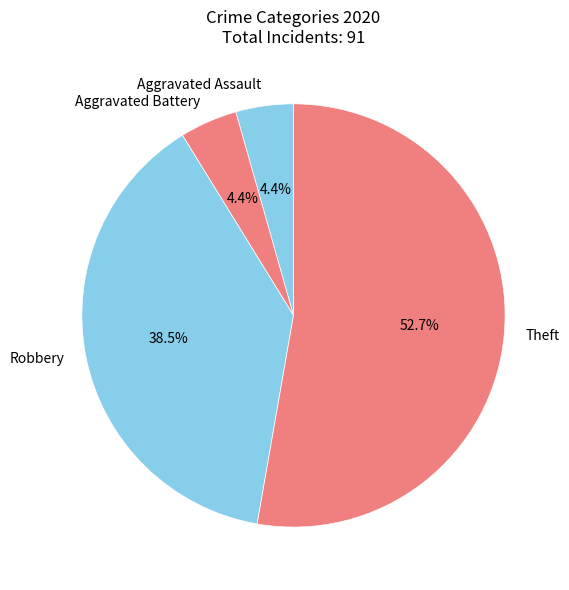

True or false: Theft accounts for 39% of the total.

False